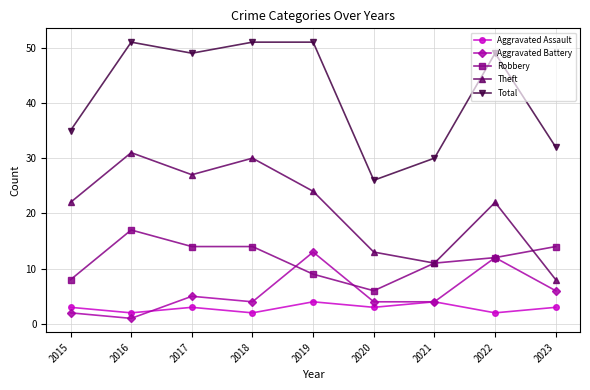

What is the maximum value for Aggravated Assault?

4